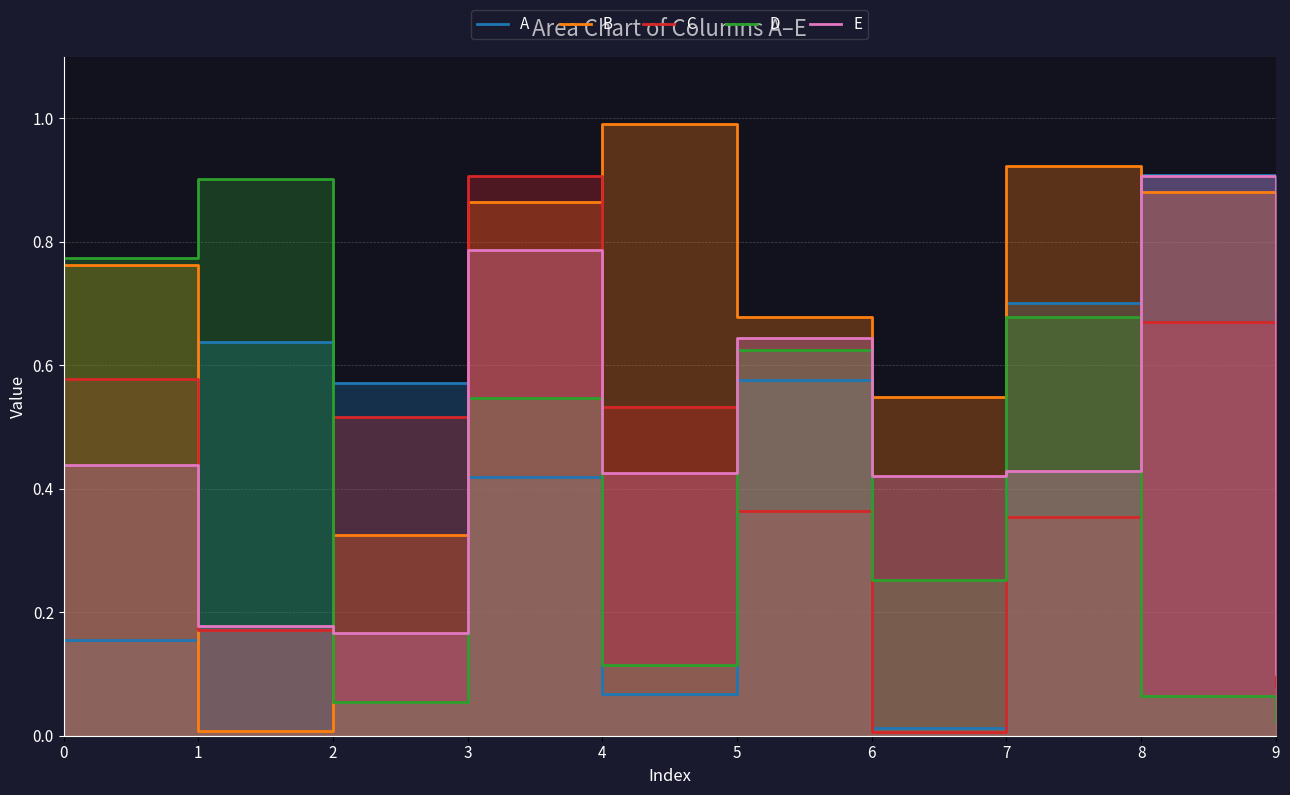

At which category does C reach its first local peak?

3